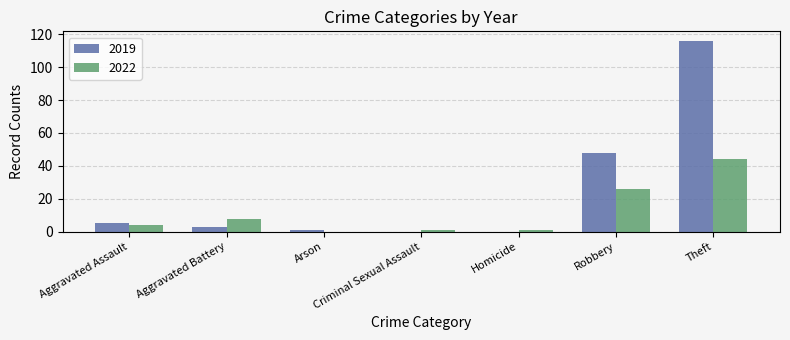

True or false: 2022 has a value of 0 at Arson.

True